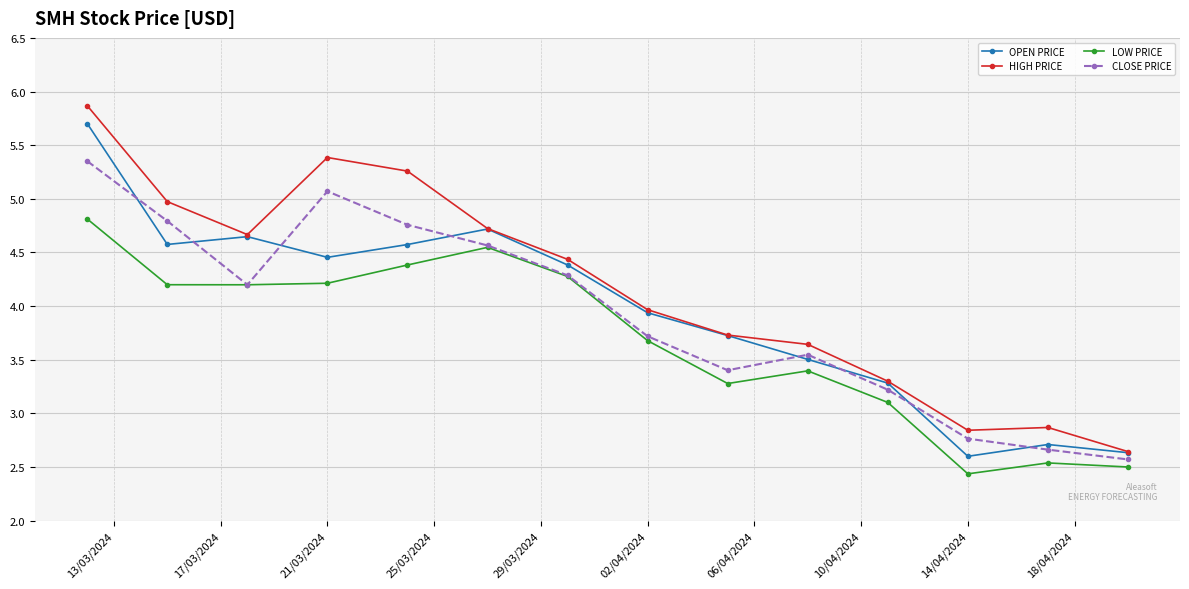

What is the average value of the LOW PRICE series?

3.7